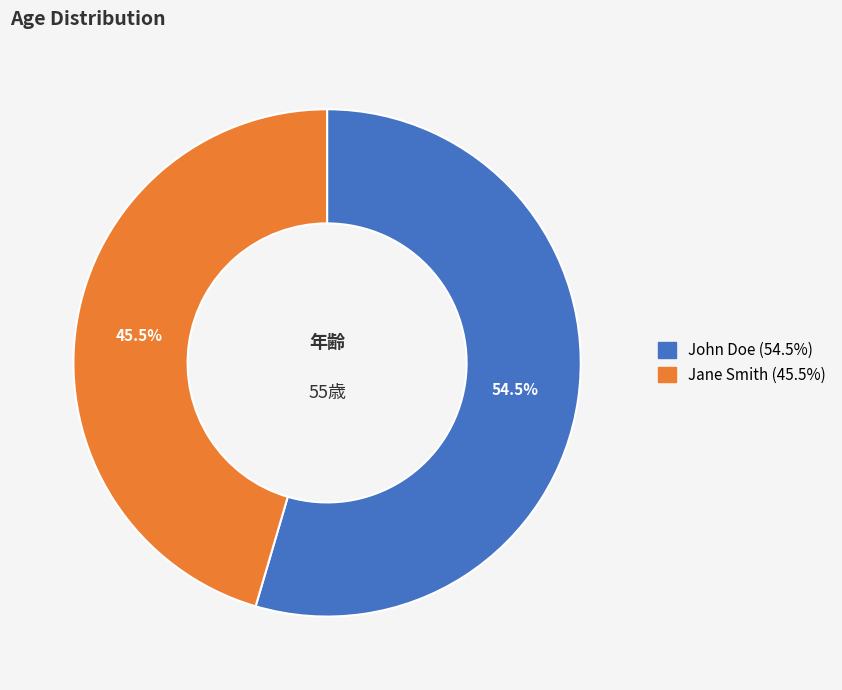

To the nearest percent, what is the difference between the largest and smallest slice percentages?

9%